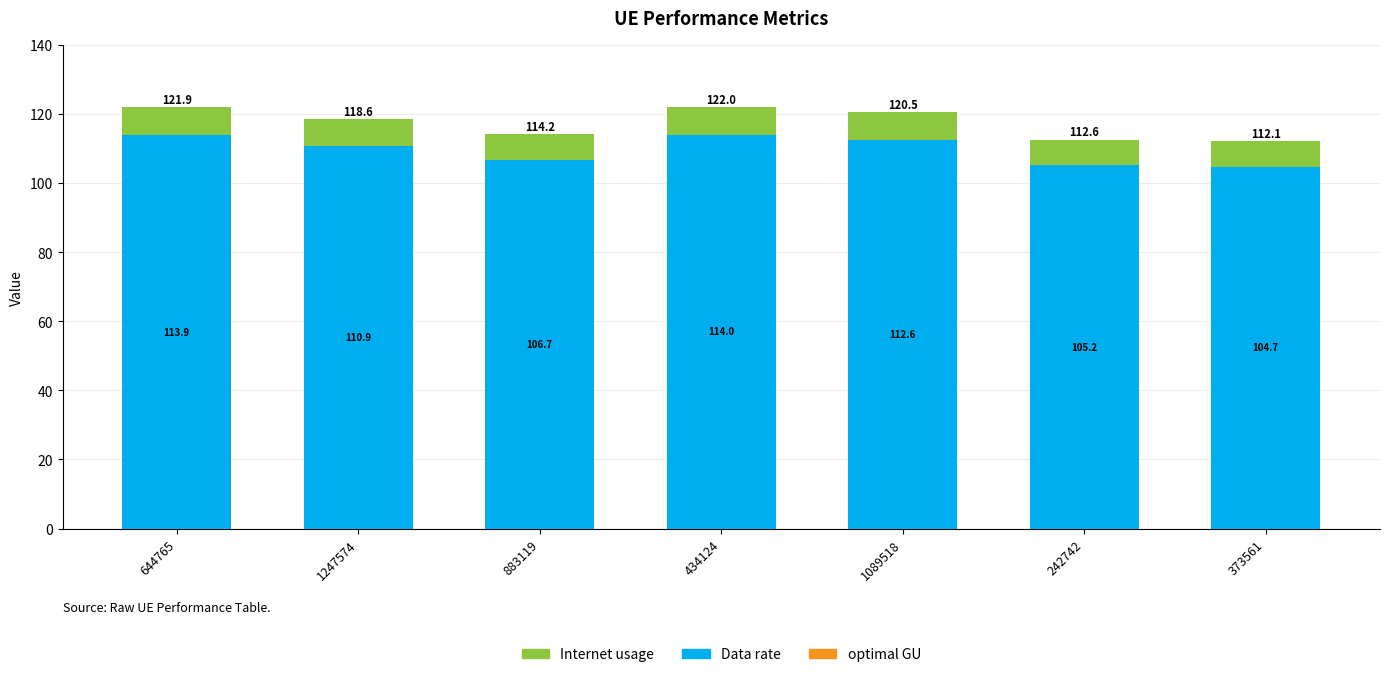

Reading left to right, list the values for the Data rate series.

644765=113.9	1247574=110.9	883119=106.7	434124=114.0	1089518=112.6	242742=105.2	373561=104.7